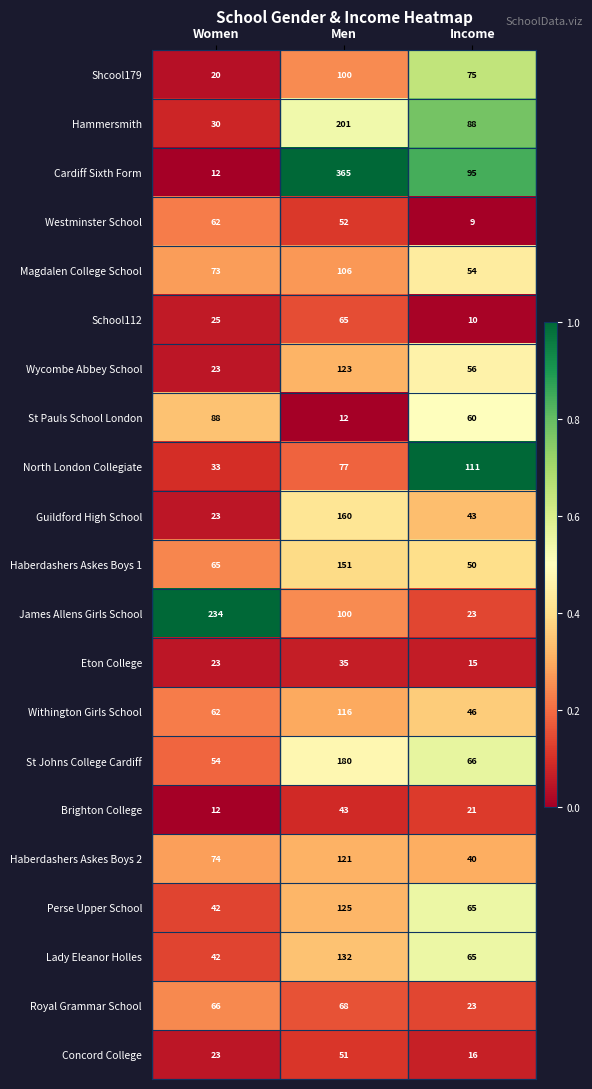

The value of School112 at Income is 10. True or false?

True